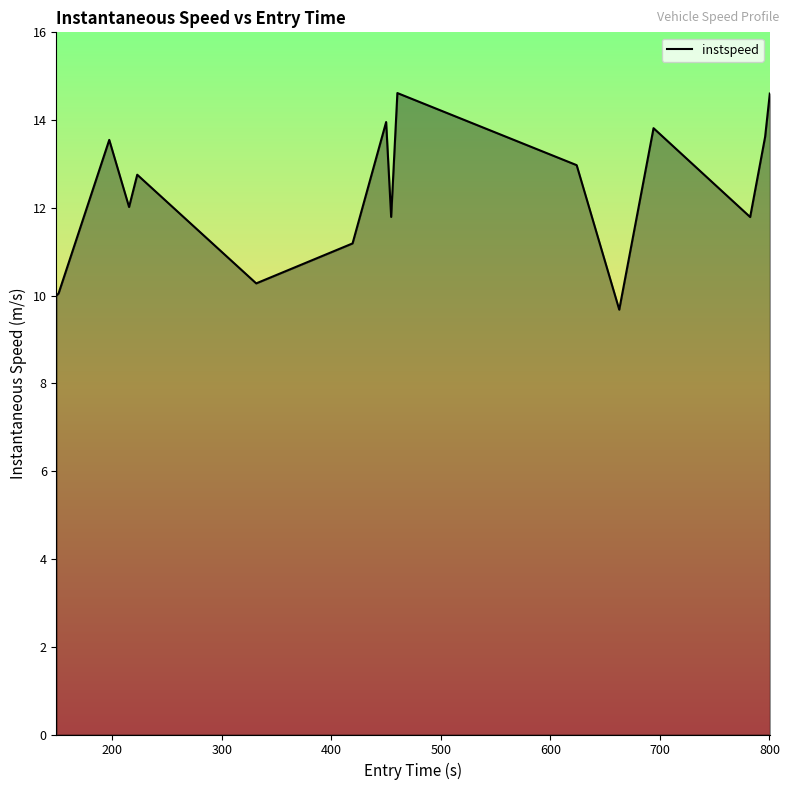

What is the greatest value displayed?

14.6